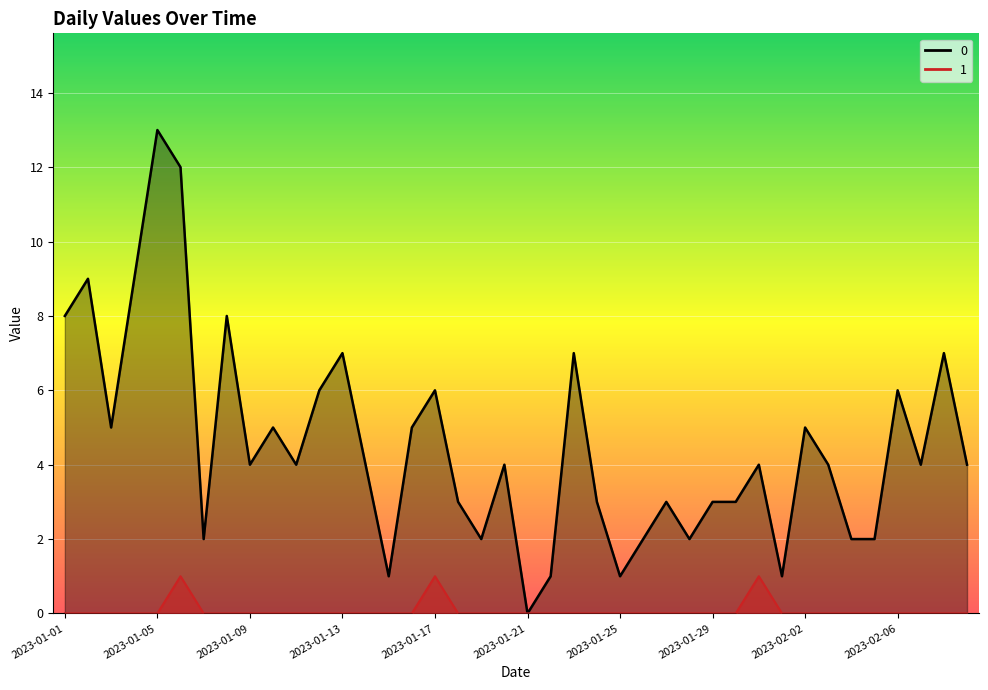

Does the chart display data point markers on the line(s)?

No